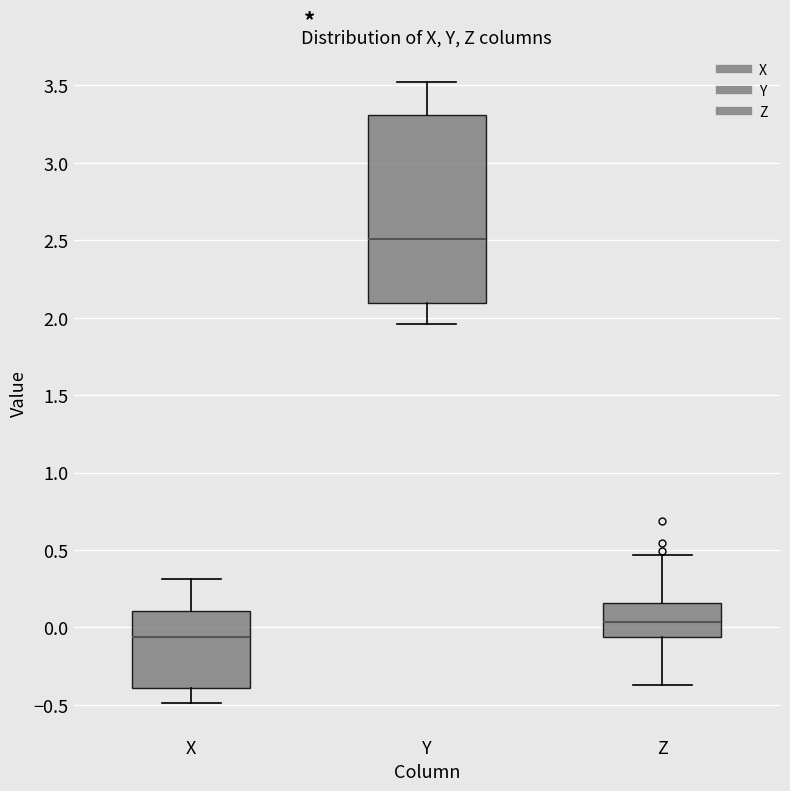

Which box's median line is the highest?

Y